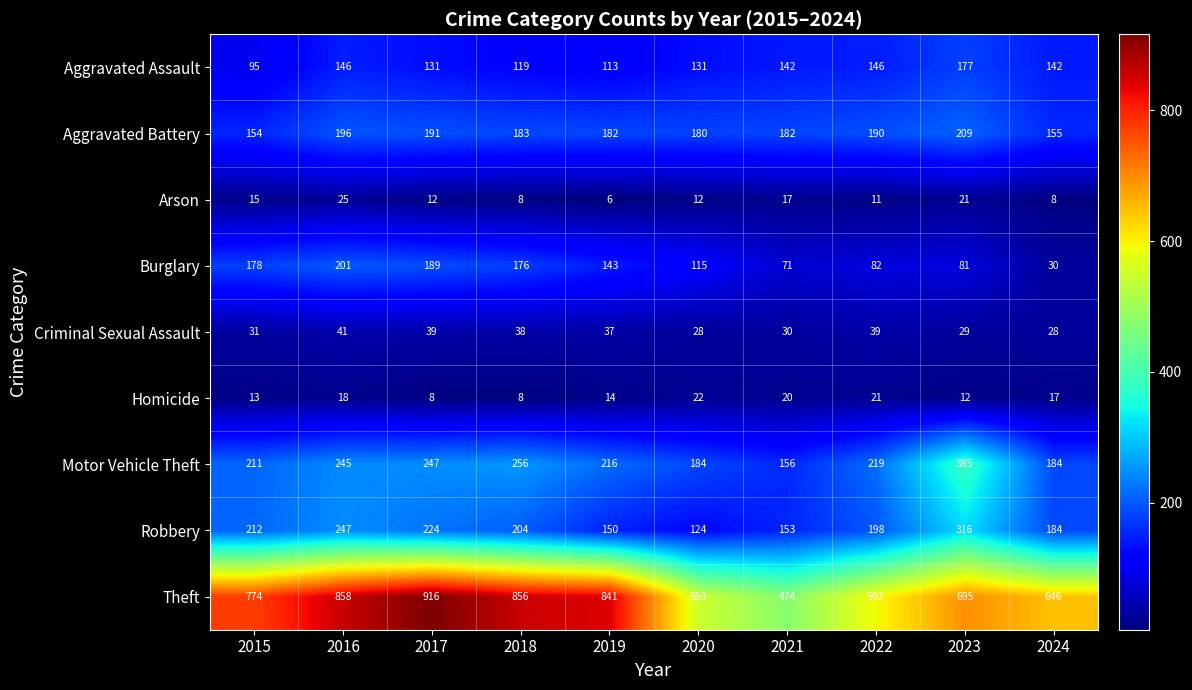

At which category does the chart reach its minimum across all series?

2019